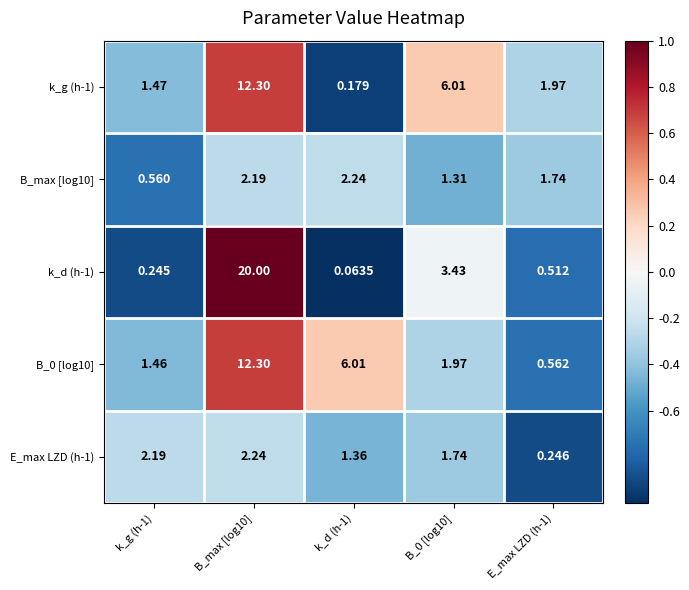

Which label corresponds to the smallest value in the chart?

k_d (h-1)